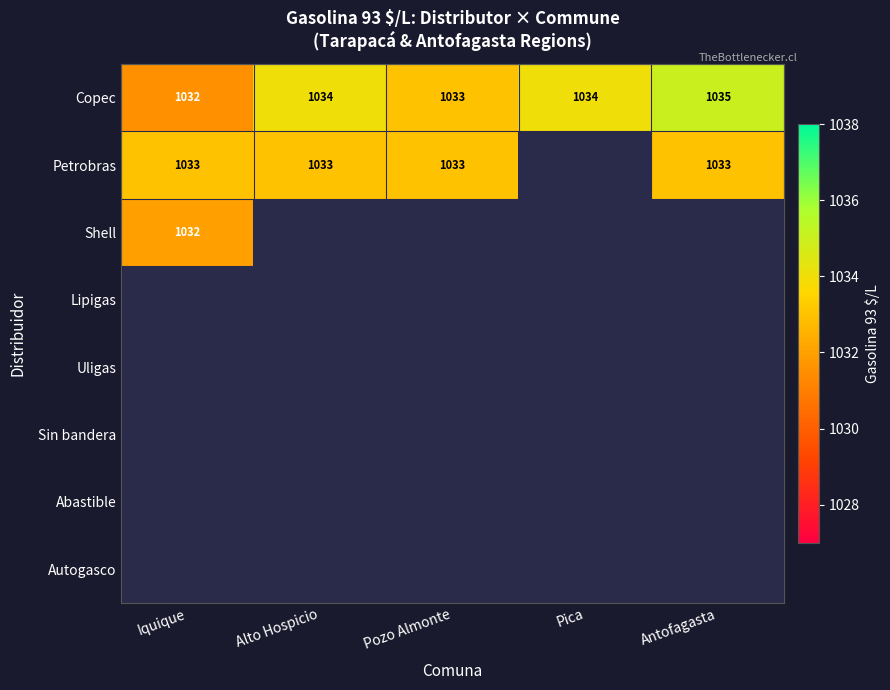

Which category has the highest value in the Copec series?

Antofagasta